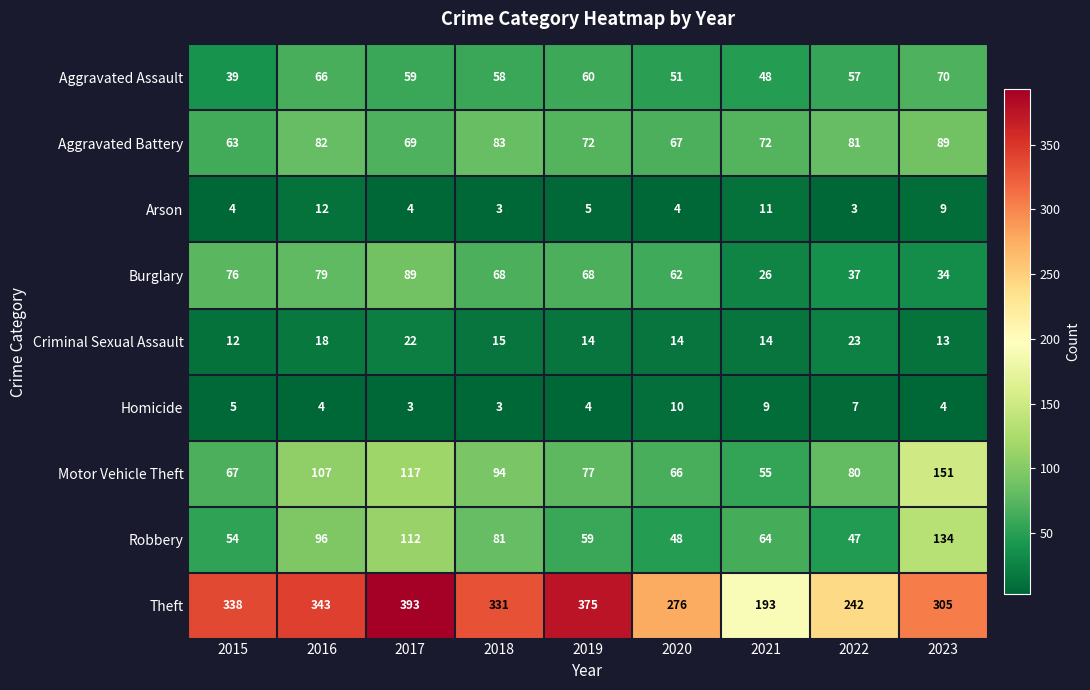

What is the maximum value shown in the chart?

393